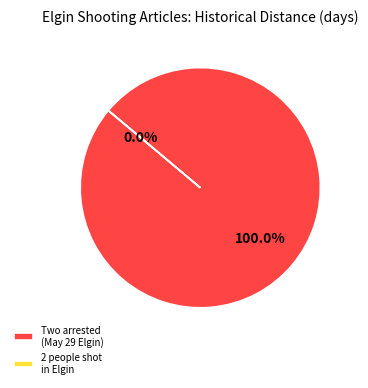

Rank the categories by value from highest to lowest.

Two arrested in May 29 Elgin shooting, 2 people shot in Elgin